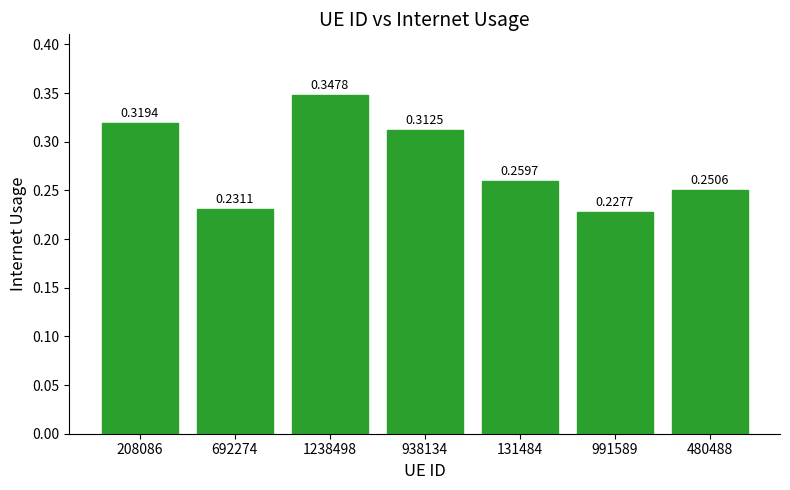

What is the sum of the values at 131484 and 480488?

0.5